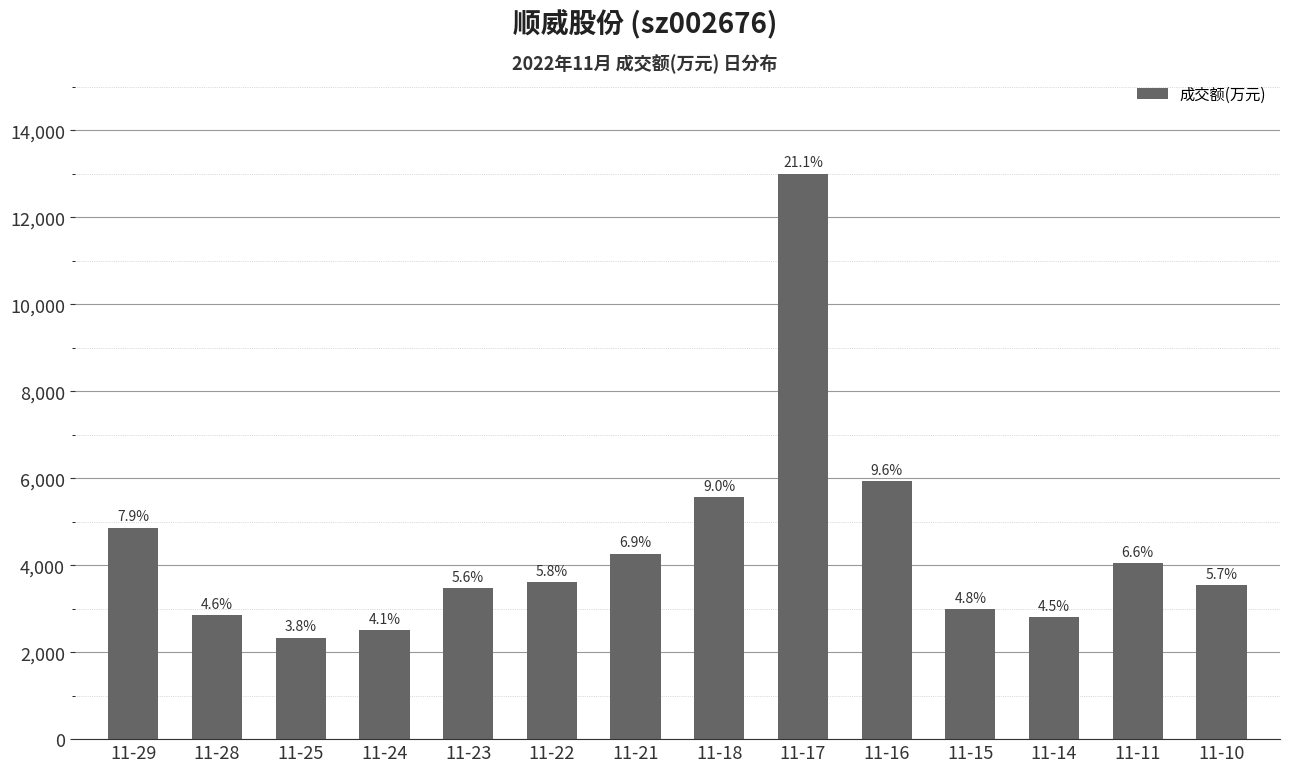

What is the difference between the maximum and minimum values?

10670